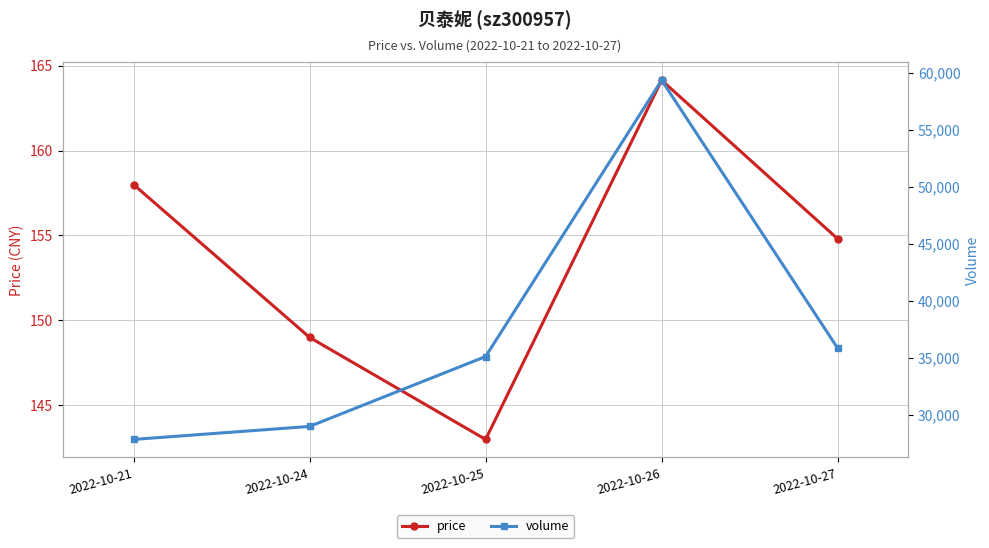

What is the difference between the maximum and second lowest values in the volume series?

30368.0